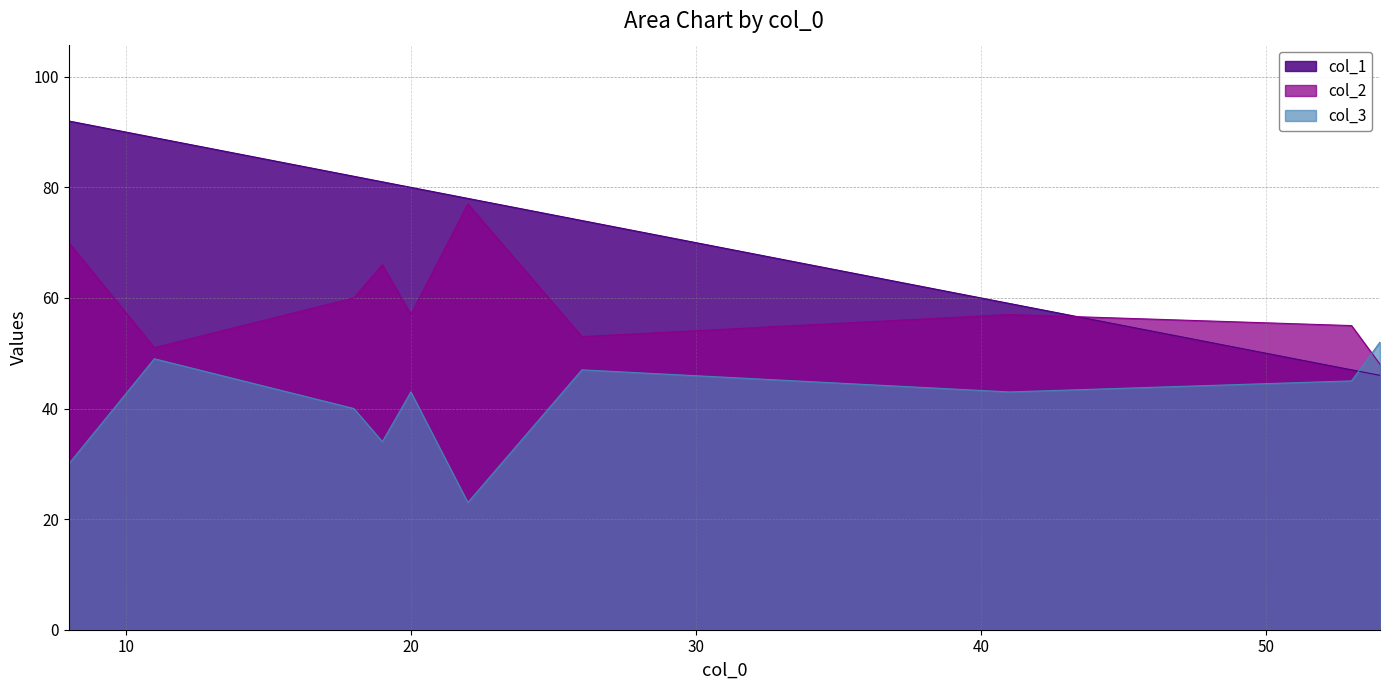

What is the approximate value of col_1 at 18, to the nearest 10?

80